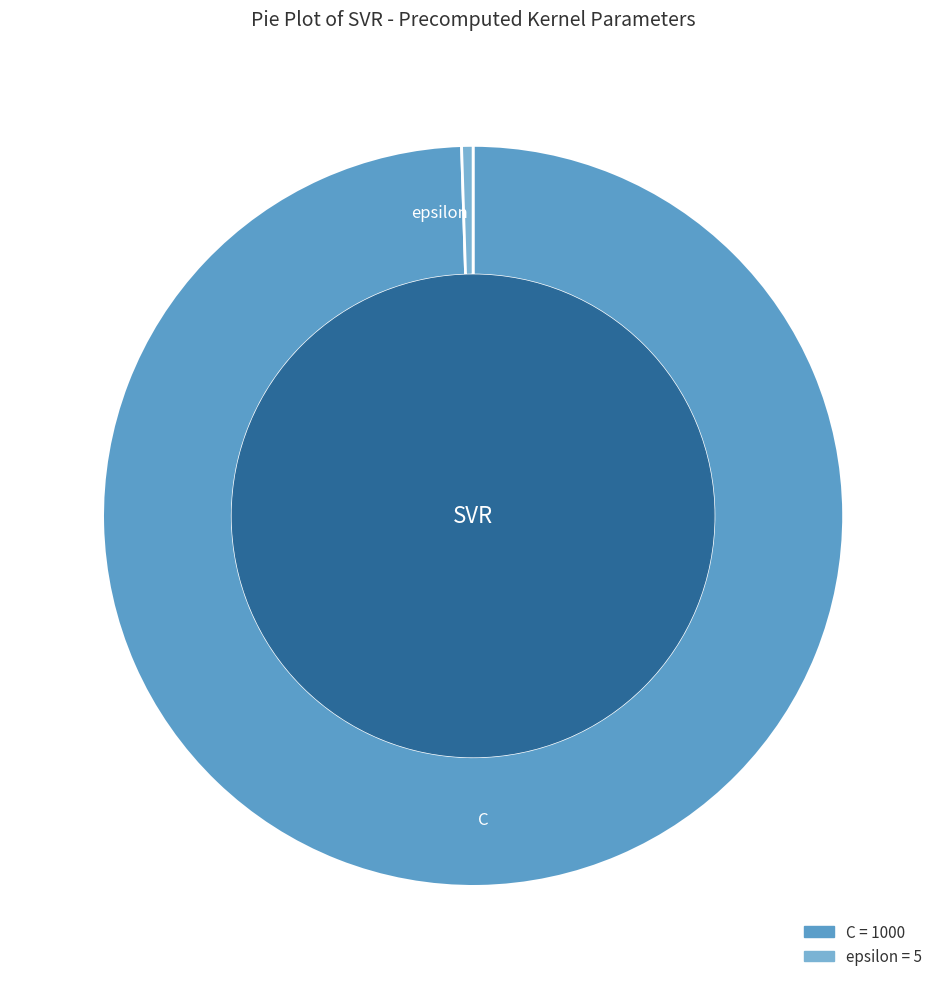

Do C and epsilon together represent more than half of the pie?

Yes